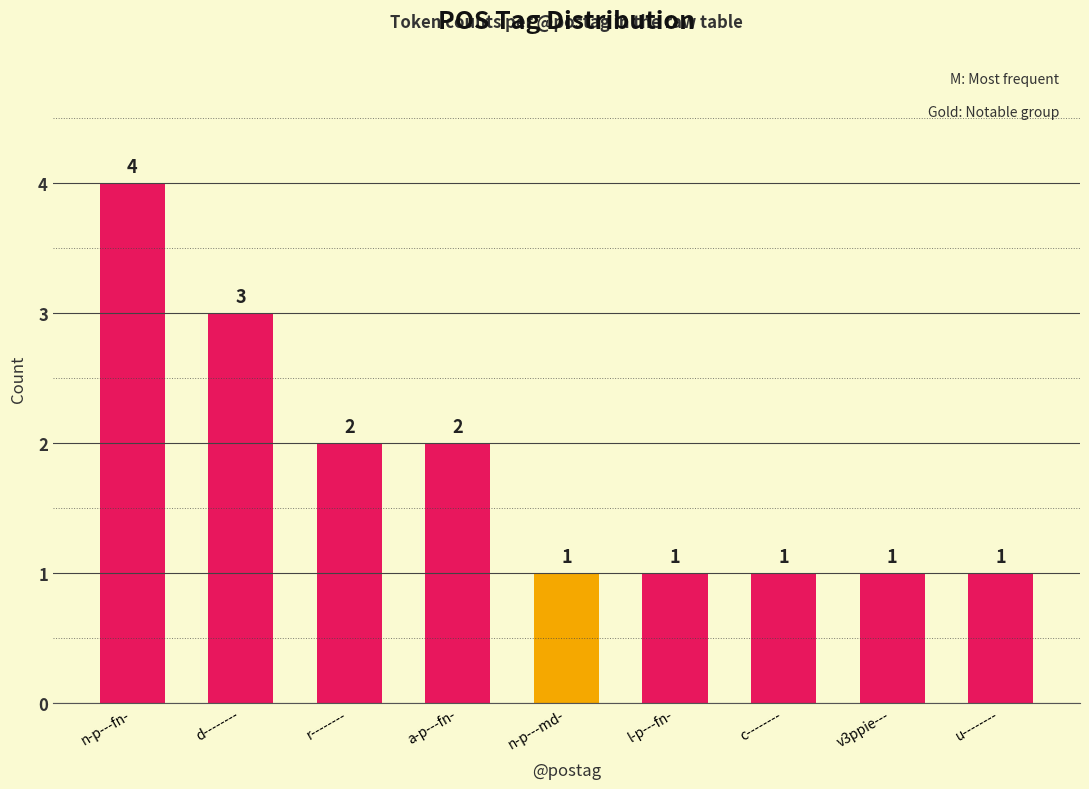

Does the chart contain stacked bars?

No